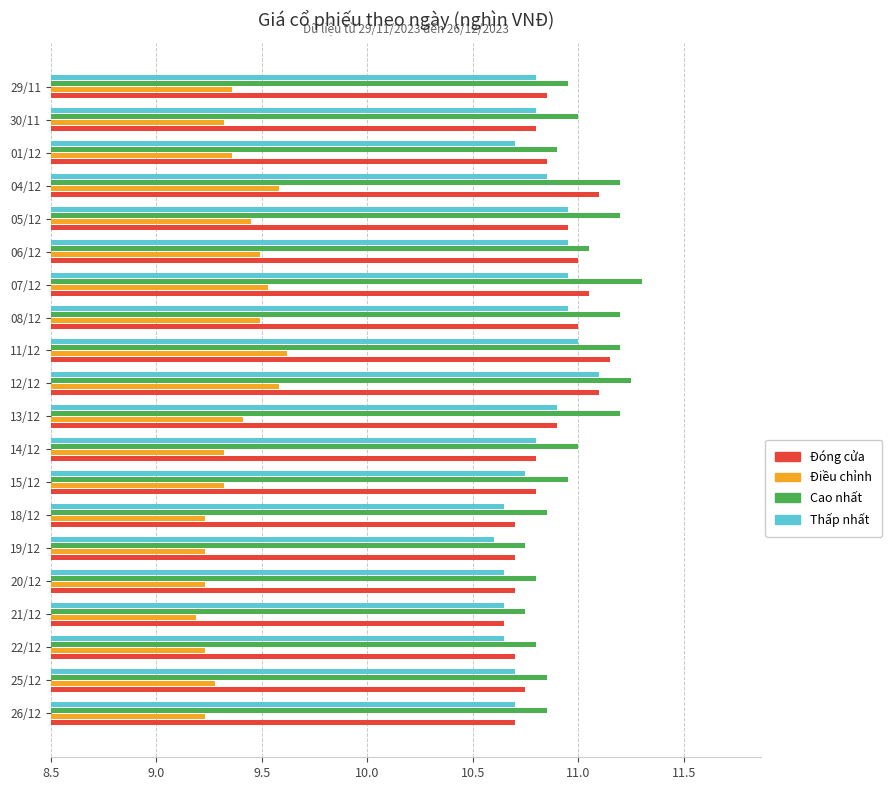

What is the difference between the highest and lowest values at 11/12?

1.6